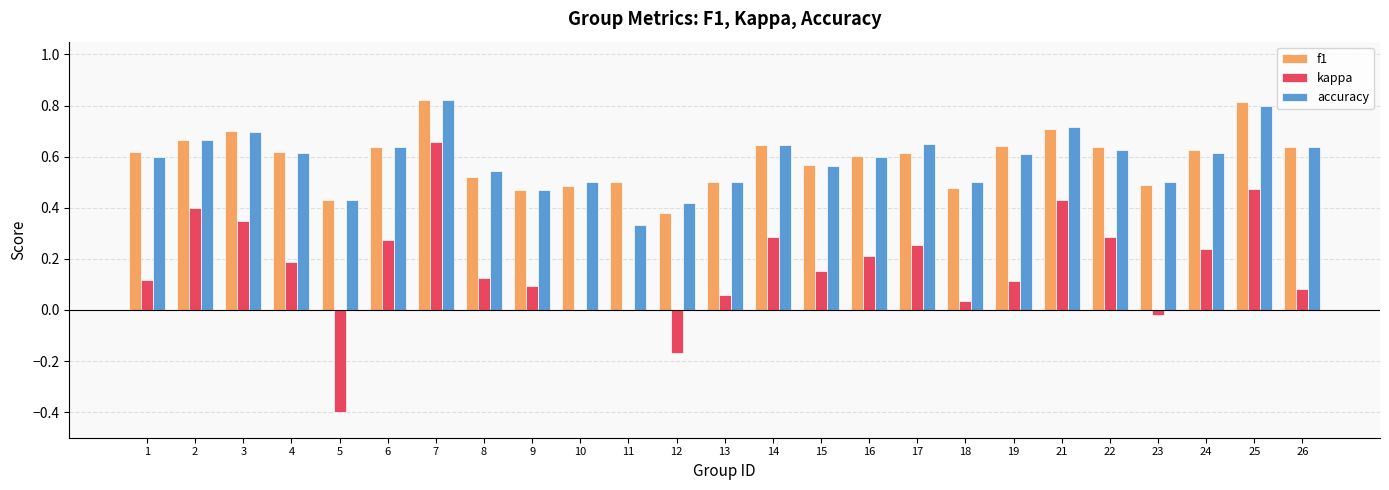

What is the sum of all accuracy values?

14.7